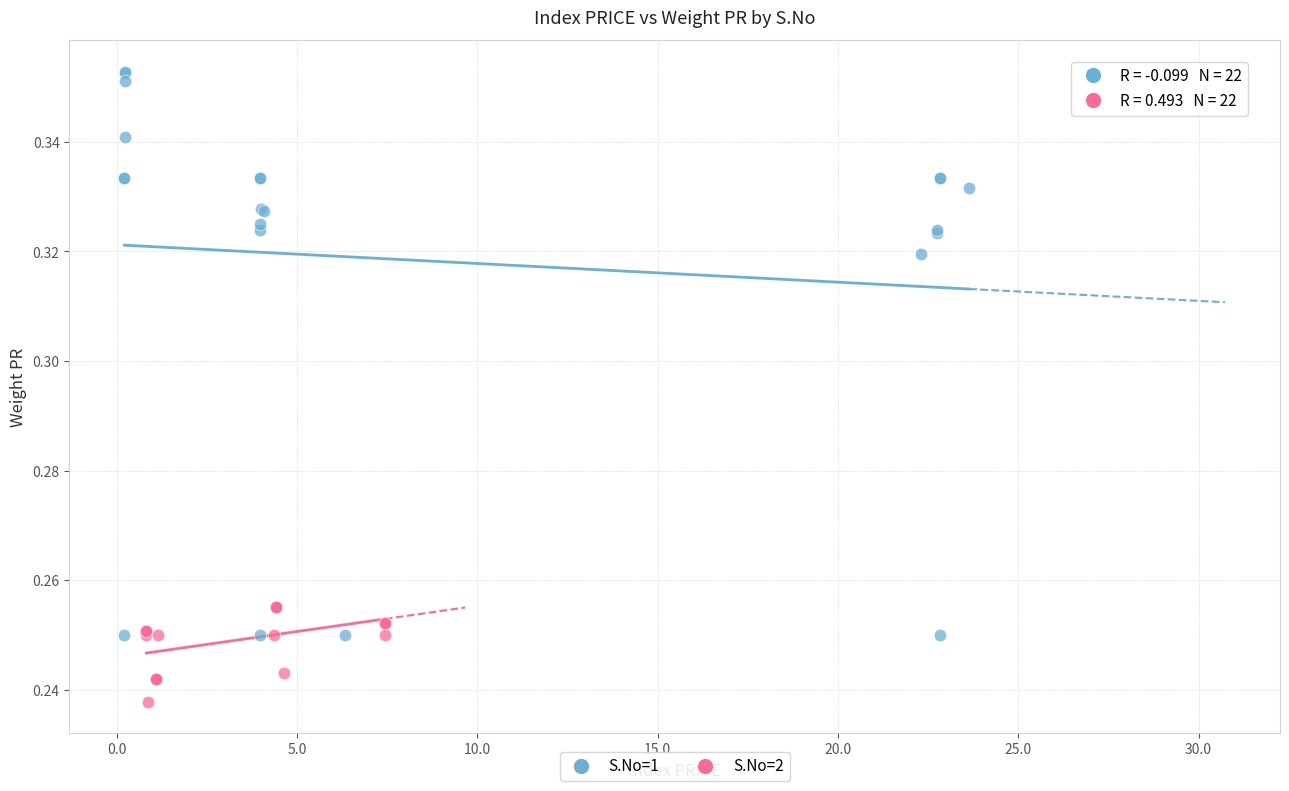

Which series contains the lowest Y value?

S.No=2